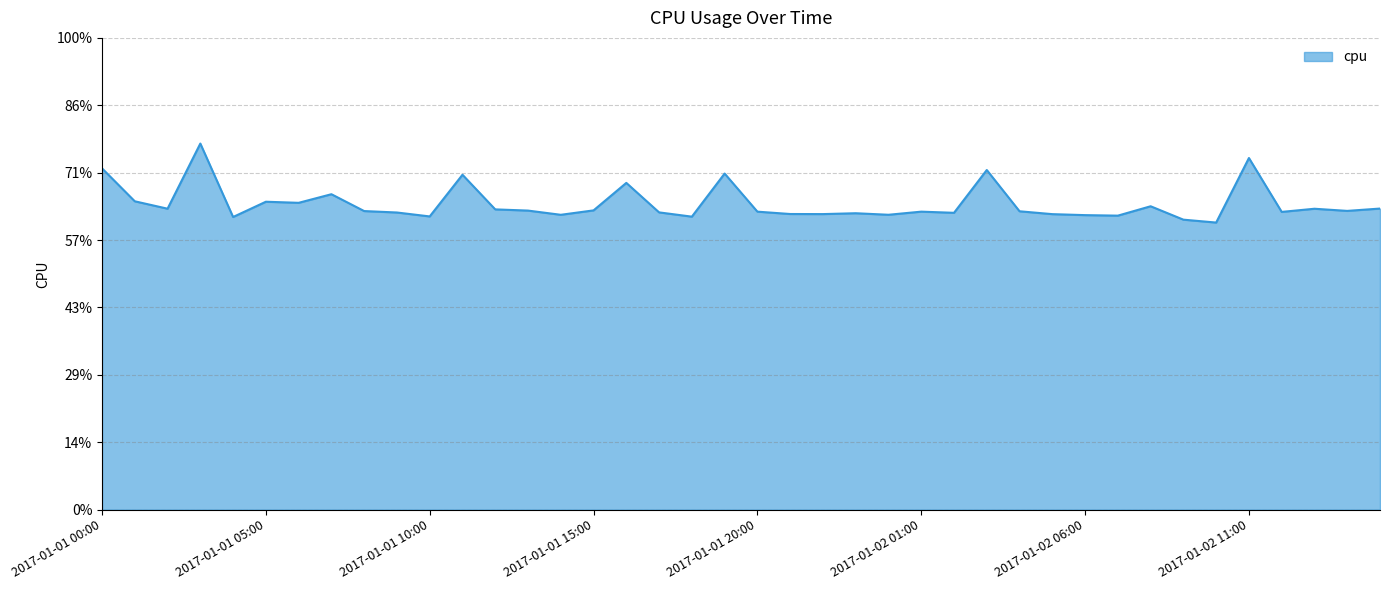

Does the chart display data point markers on the line(s)?

No